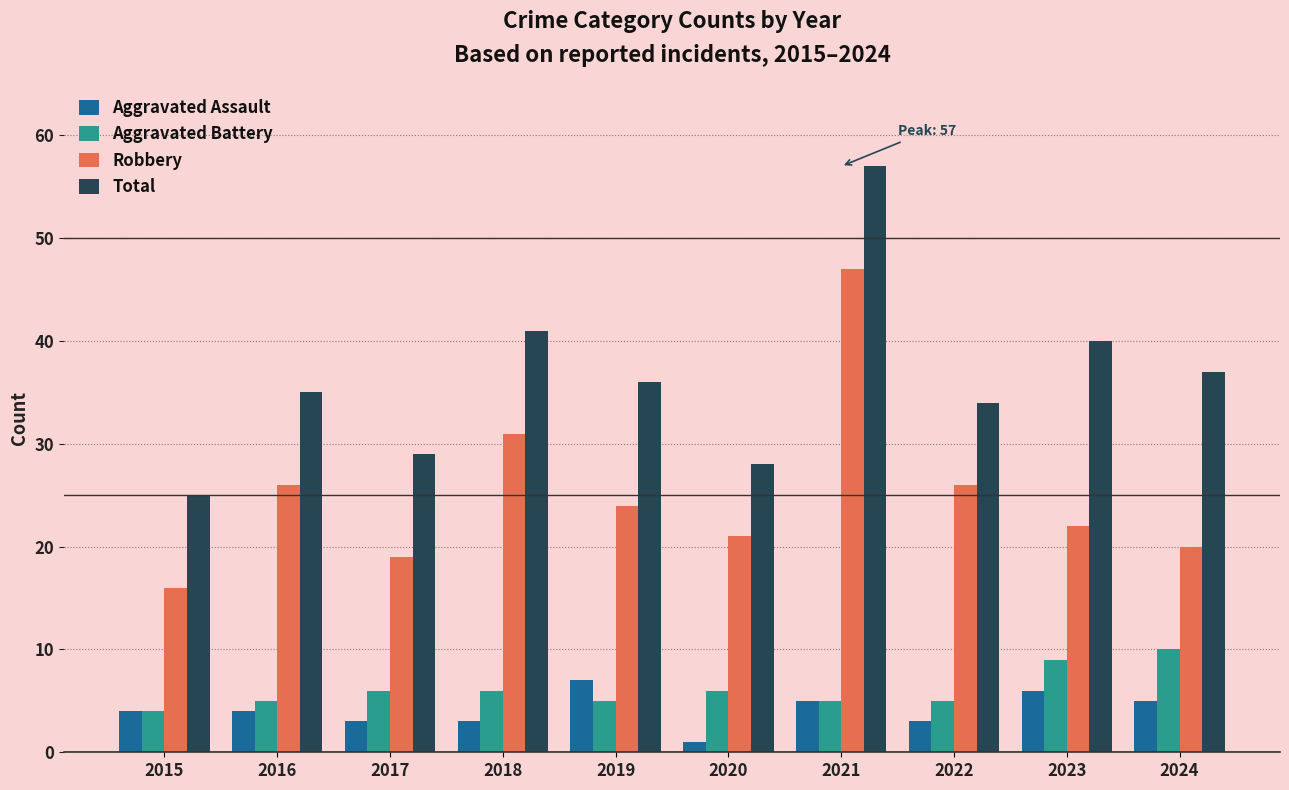

How many groups of bars are there?

10